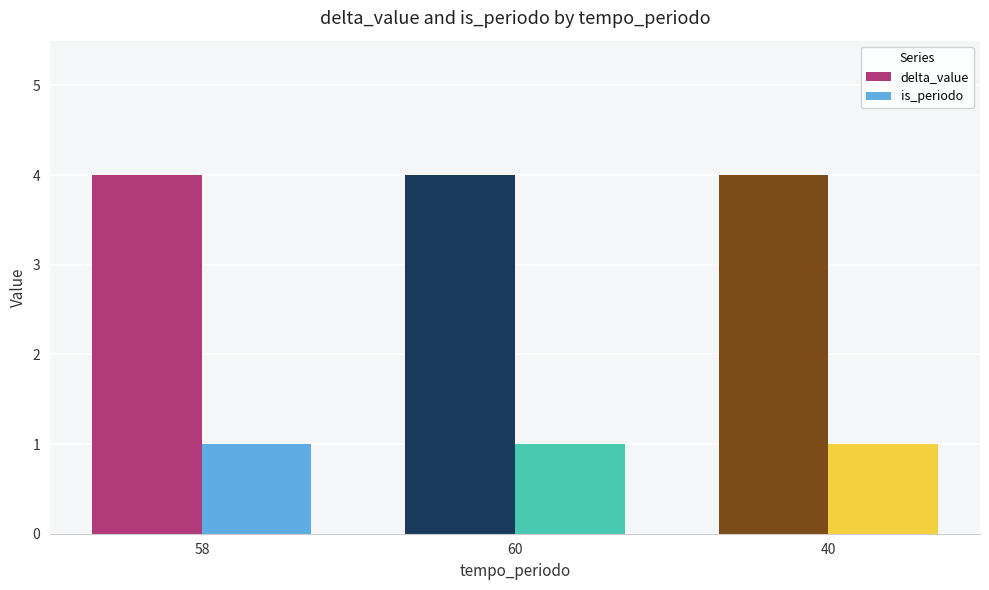

What is the label of the 1st bar from the right?

40